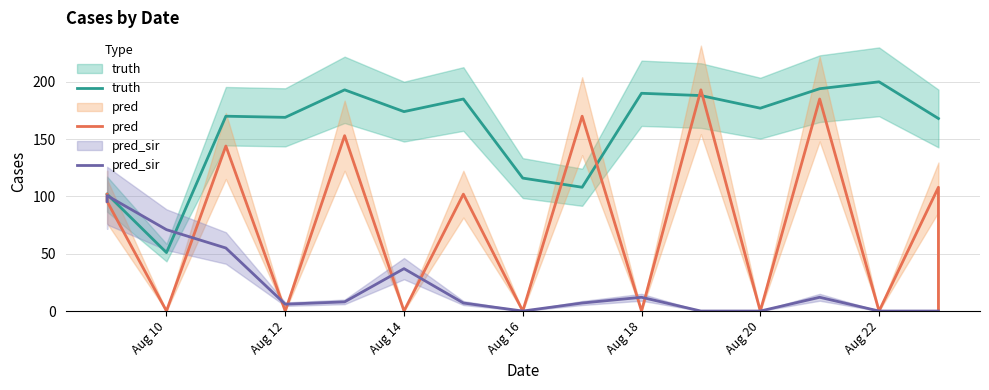

How many data points in pred_sir are less than 7?

7